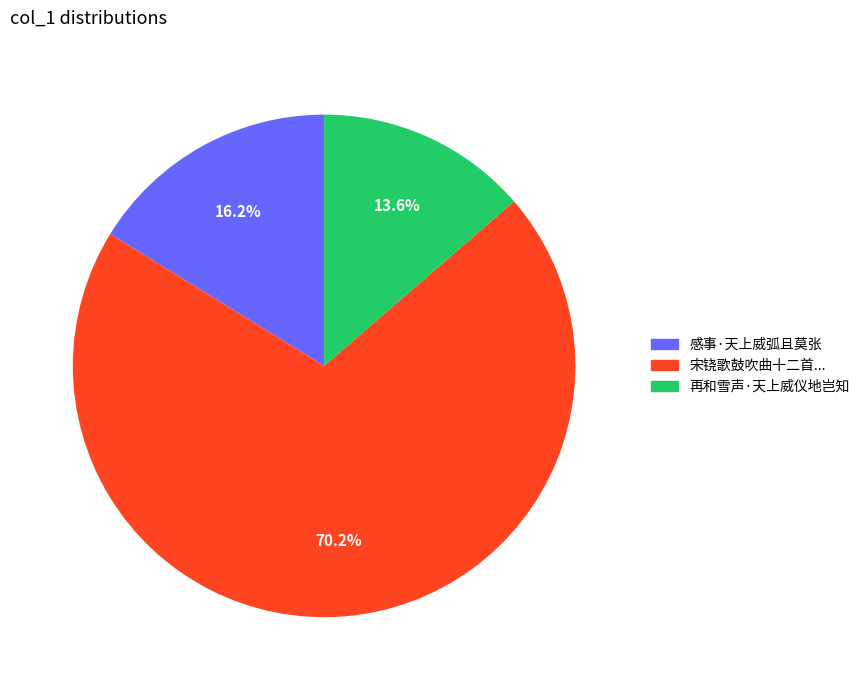

Between 再和雪声·天上威仪地岂知 and 感事·天上威弧且莫张, which is larger?

感事·天上威弧且莫张